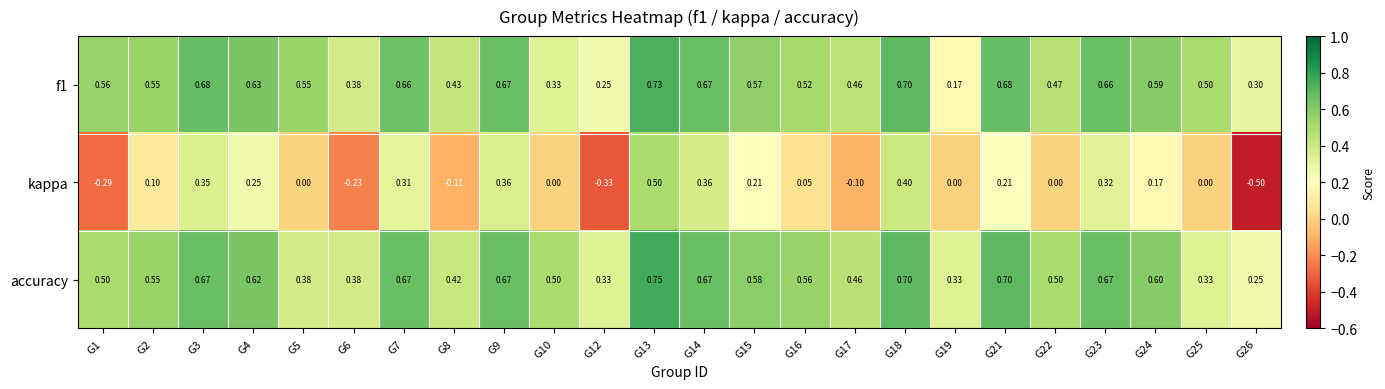

How many data points does each series have?

24